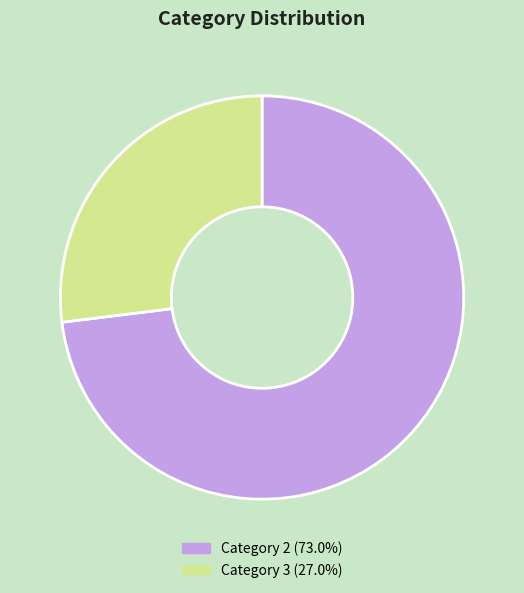

Is there a majority slice in this chart?

Yes